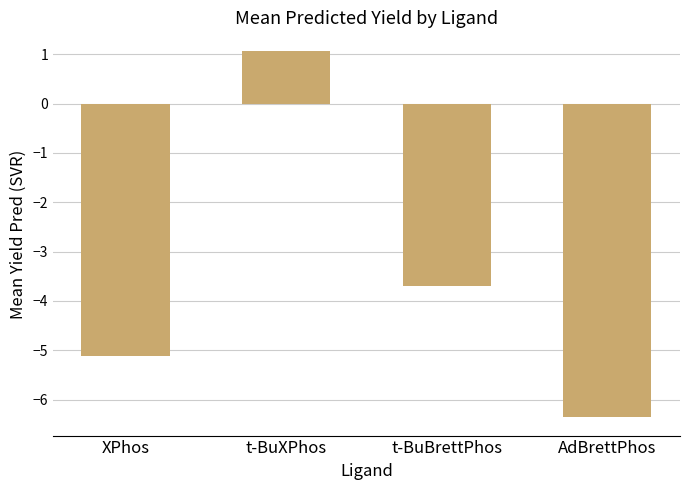

Rank the categories by value from highest to lowest.

t-BuXPhos, t-BuBrettPhos, XPhos, AdBrettPhos